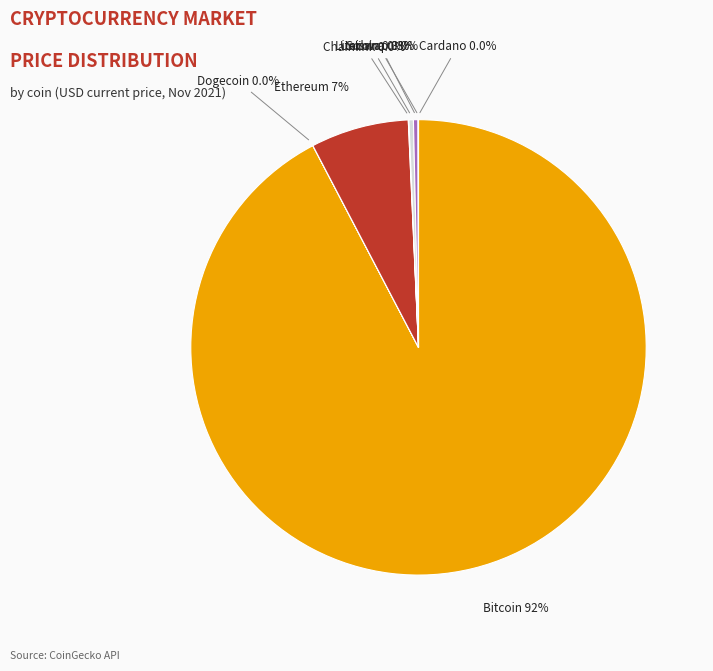

What percentage is NOT represented by Ethereum?

93.0%